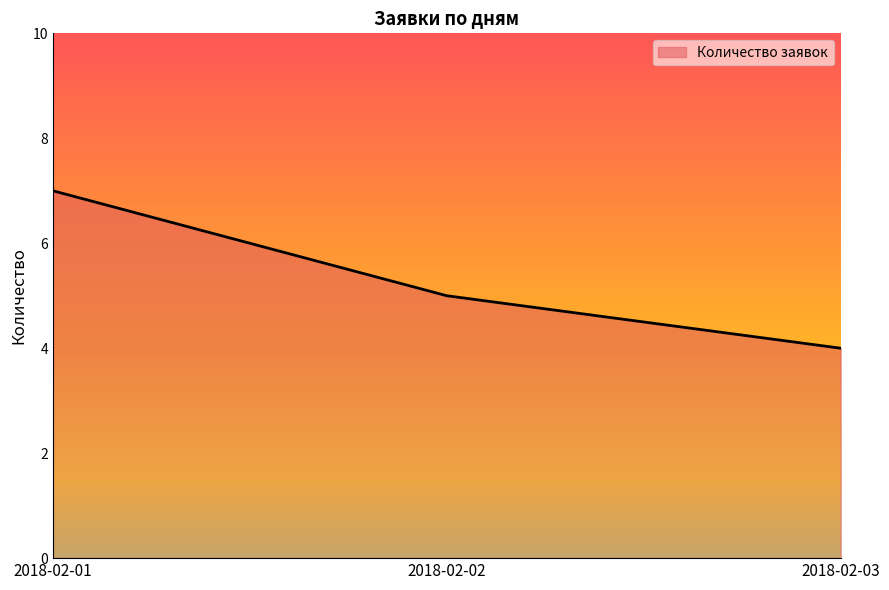

Which category has the highest value across all series?

2018-02-01